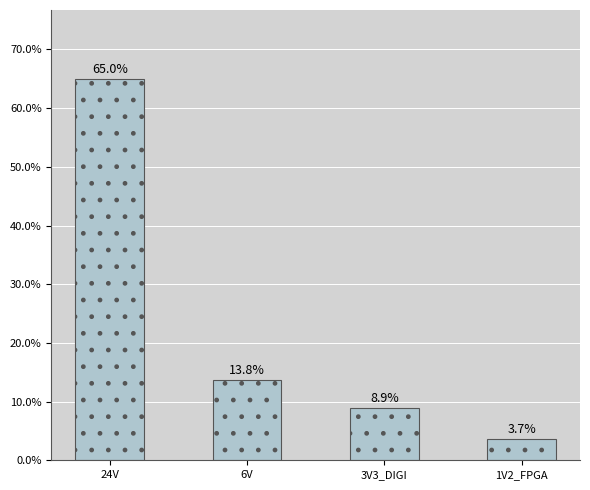

Rank the categories by value from highest to lowest.

24V, 6V, 3V3_DIGI, 1V2_FPGA